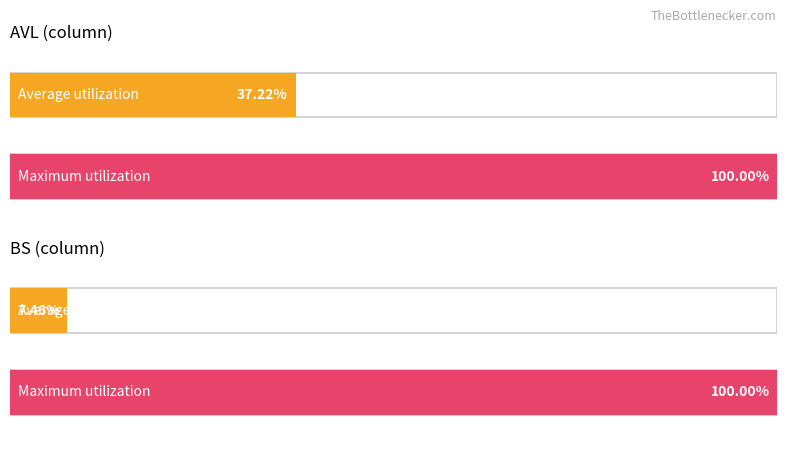

The Varianze_sqrt series shows 28.5 at AVL. True or false?

False